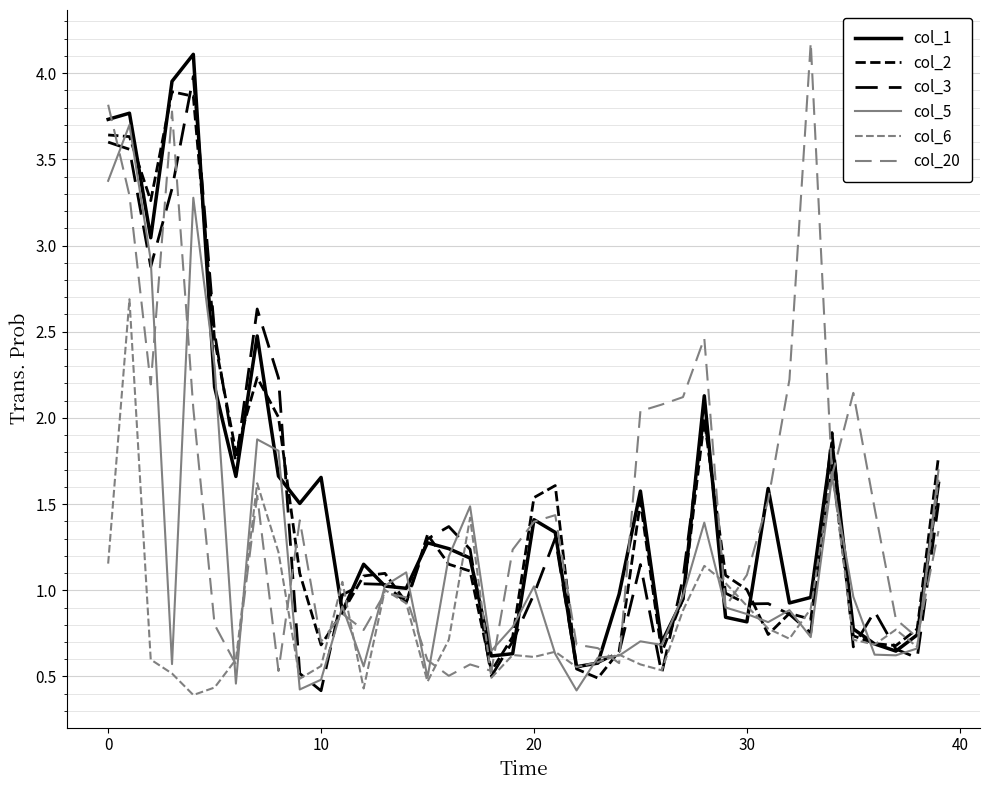

What is the maximum value shown in the chart?

4.2